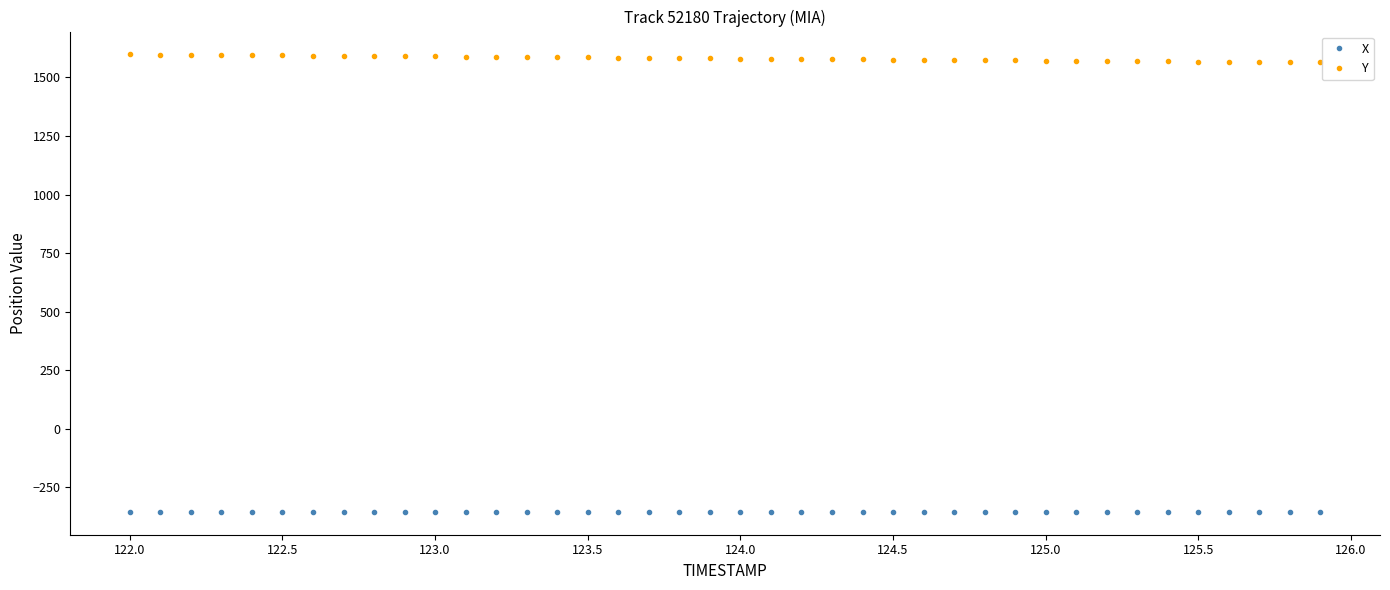

What is the value of the X point at the 30th from the left?

-353.6